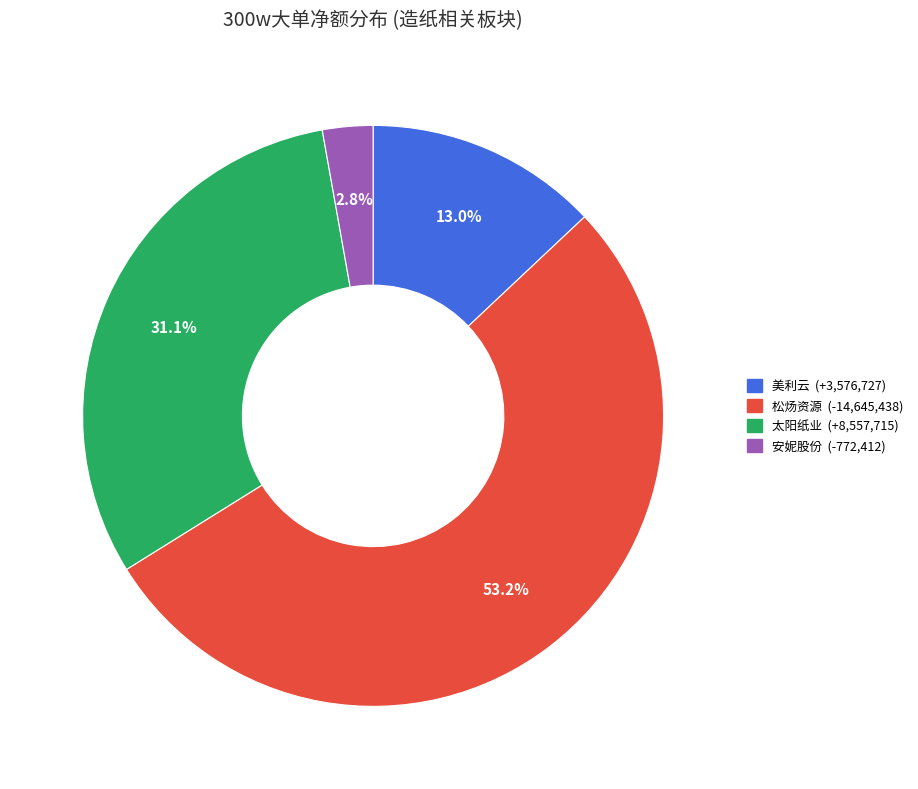

To the nearest percent, what is the difference between the 美利云 and 太阳纸业 slice percentages?

18%